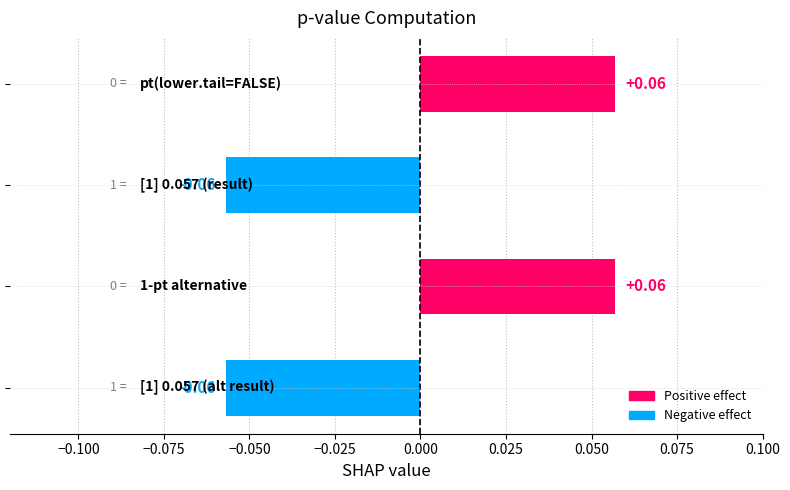

What is the difference between the second highest and second lowest values?

0.1